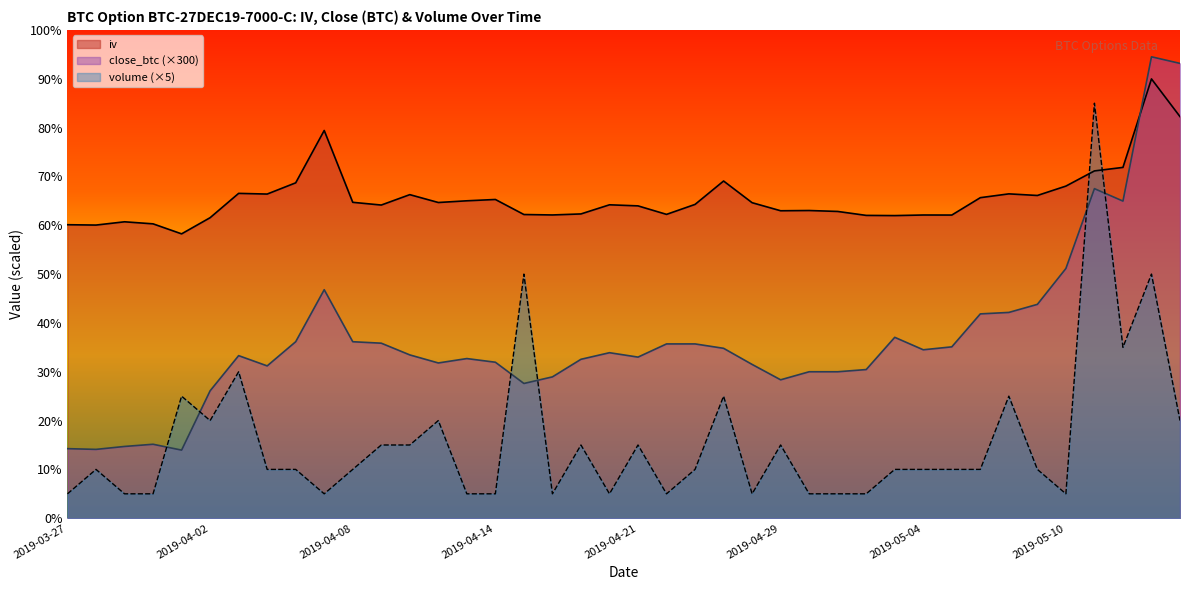

At which label is iv closest to 74?

2019-05-12